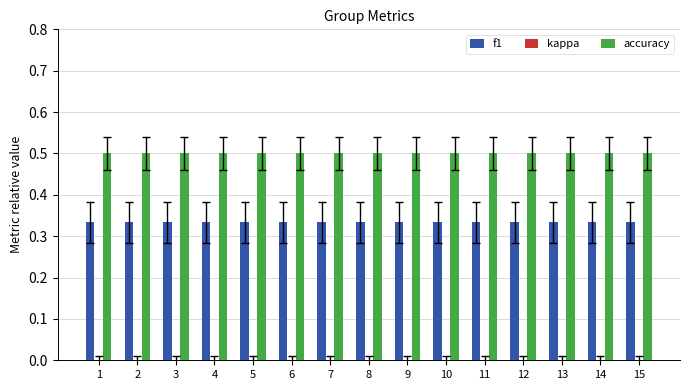

What is the maximum value shown in the chart?

0.5